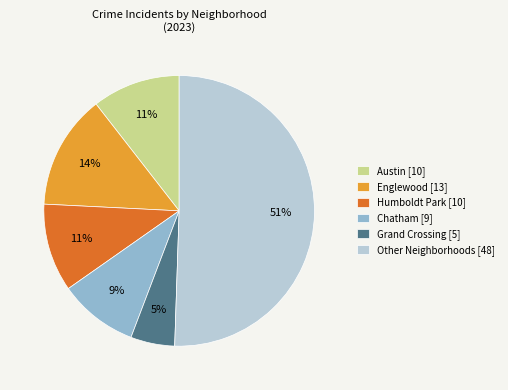

To the nearest percent, what is the average slice percentage?

17%